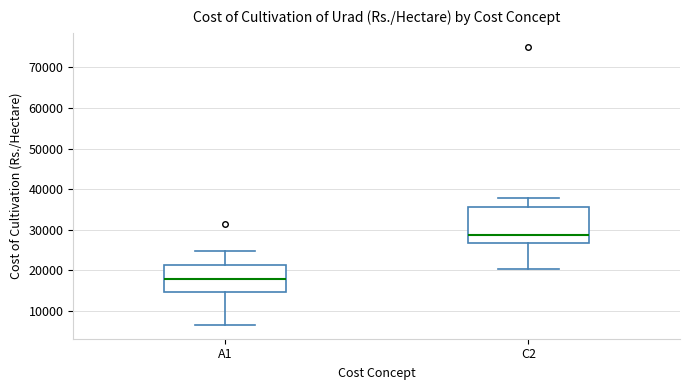

Which box's median line is the highest?

C2